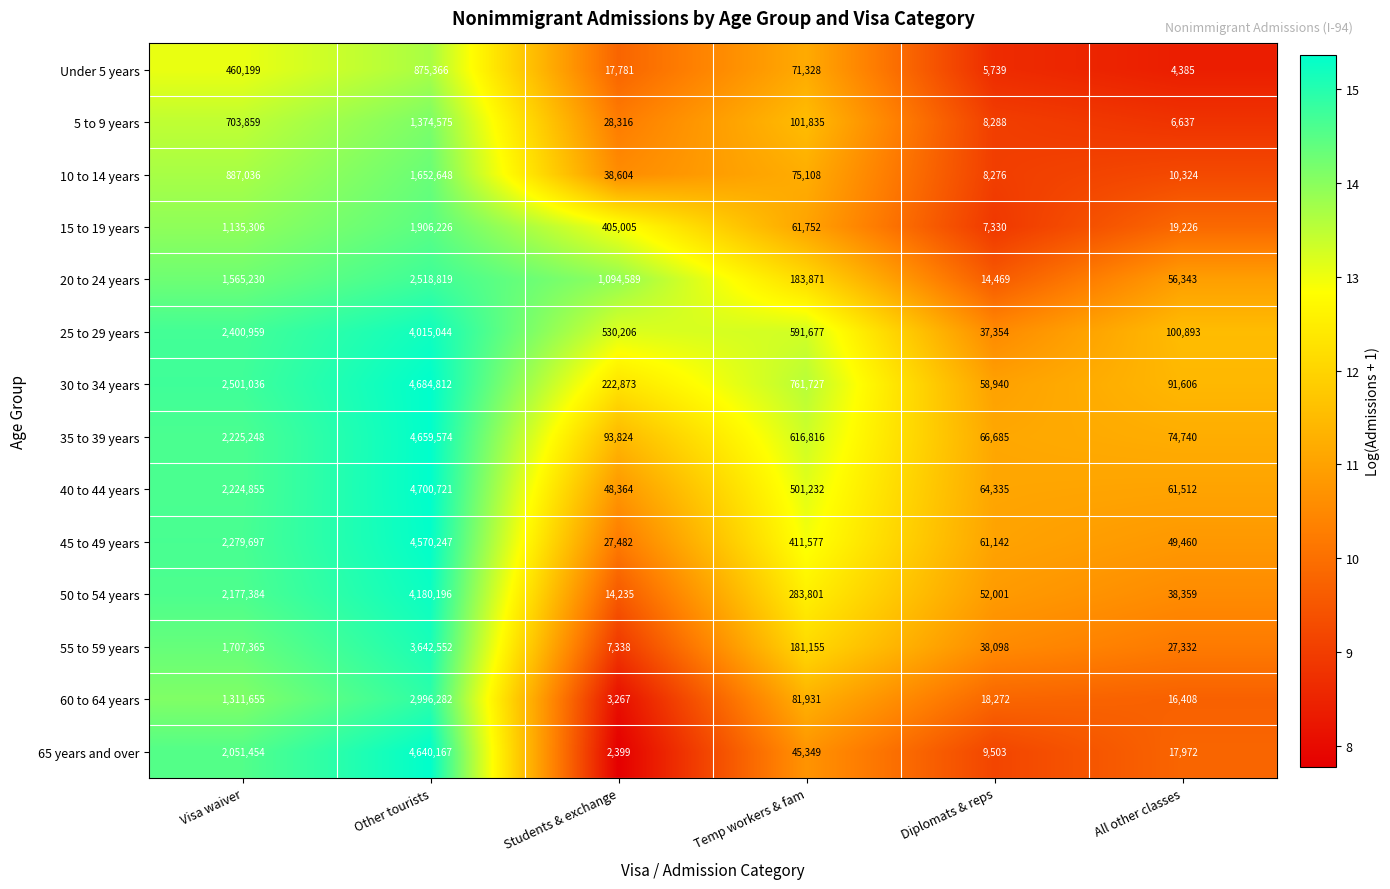

Is the value of 25 to 29 years at Visa waiver greater than the value of 10 to 14 years at All other classes?

Yes